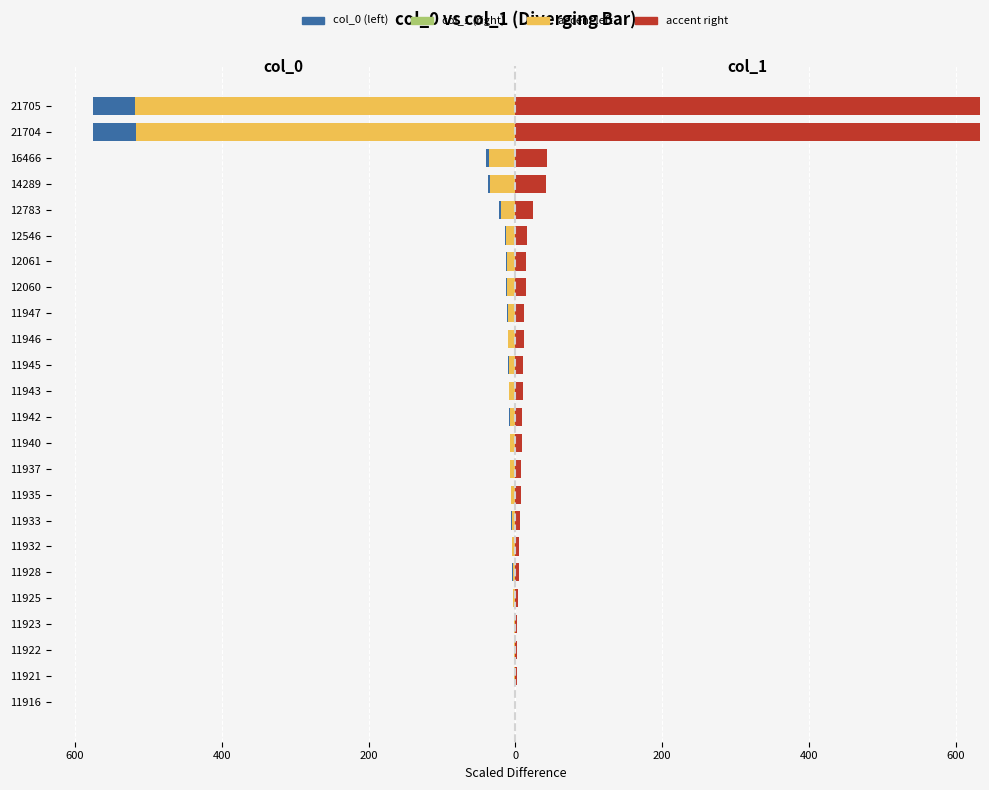

How many values in accent right are above zero?

23